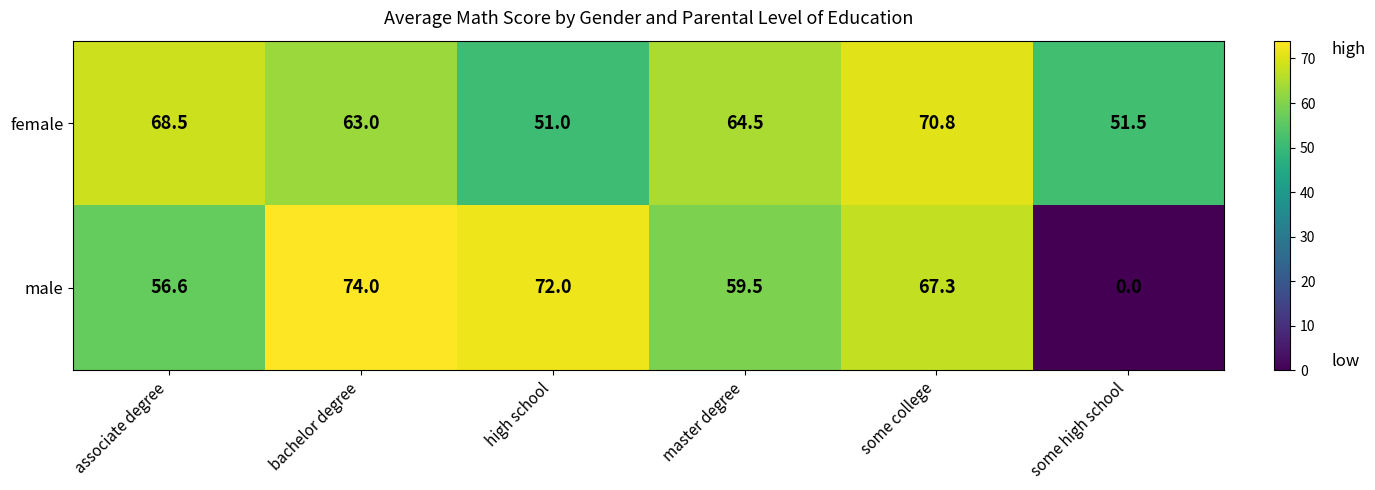

Reading right to left, list all the values displayed in this chart.

female: some high school=51.5	some college=70.8	master degree=64.5	high school=51.0	bachelor degree=63.0	associate degree=68.5
male: some high school=0.0	some college=67.3	master degree=59.5	high school=72.0	bachelor degree=74.0	associate degree=56.6